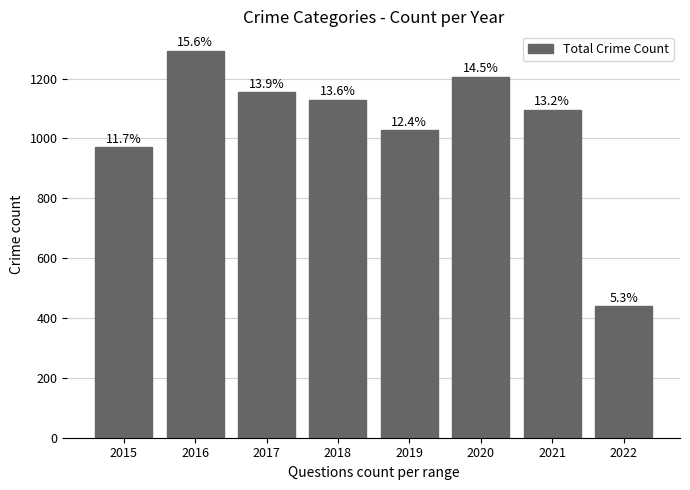

Which category has the lowest value across all series?

2022